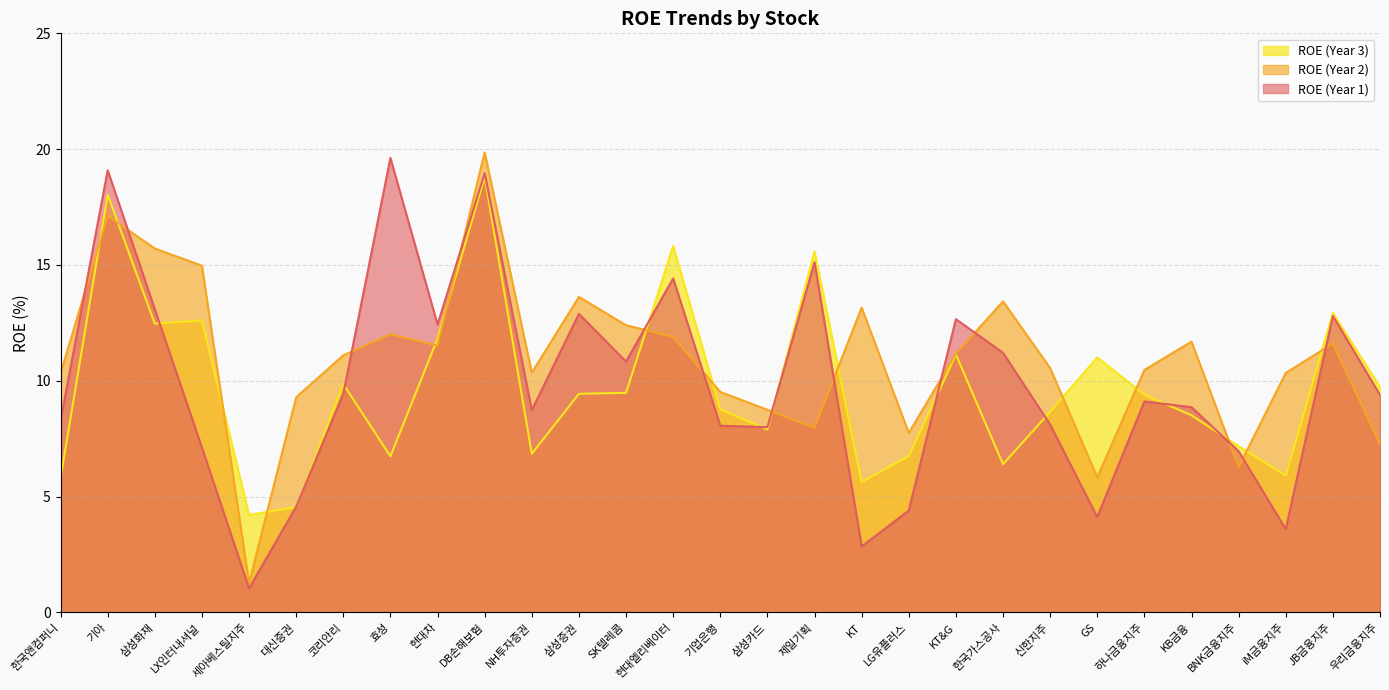

In ROE_1, how many points are higher than both neighbors (excluding endpoints)?

9